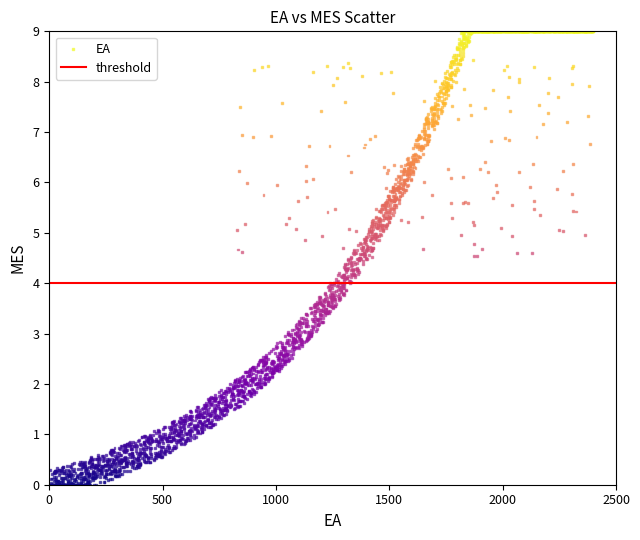

What is the range of X values (max minus min)?

2400.0